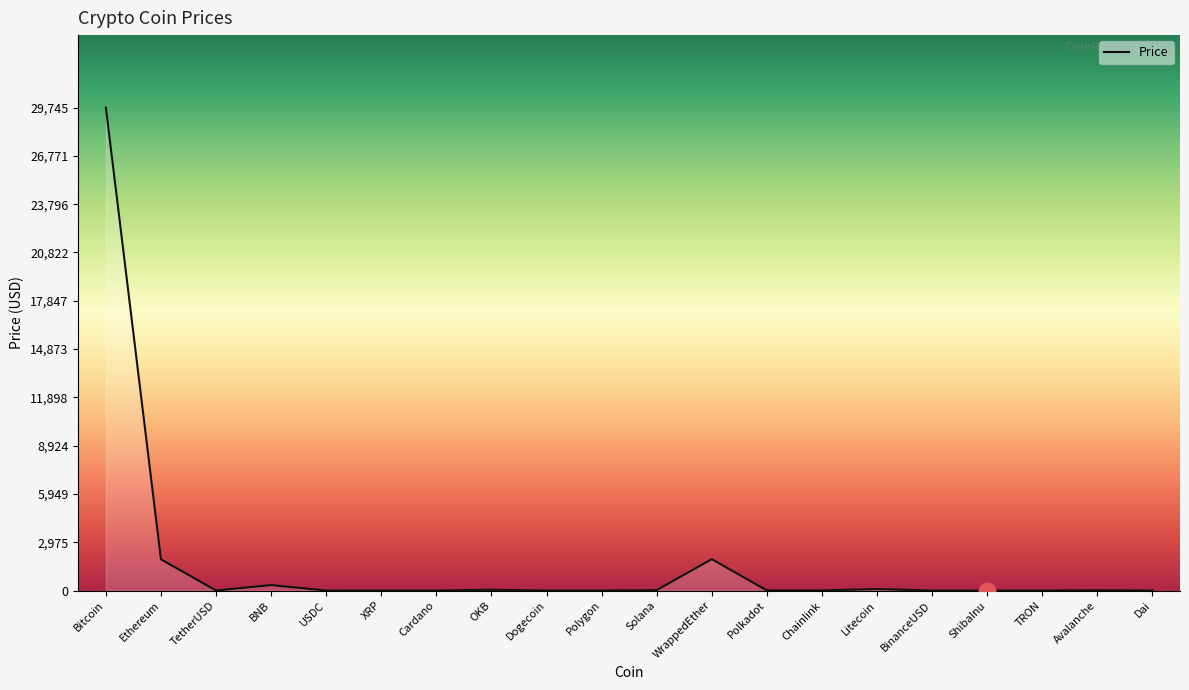

At which category does the chart reach its peak across all series?

Bitcoin